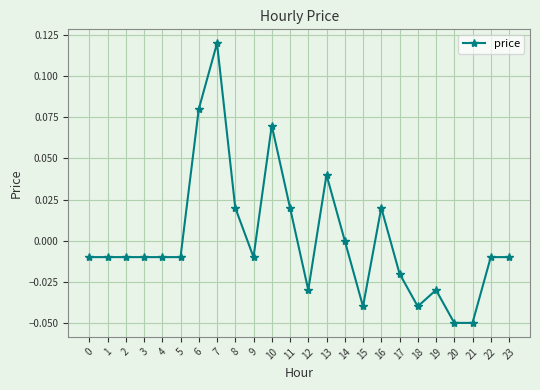

True or false: there are more than 1 points higher than both neighbors.

True